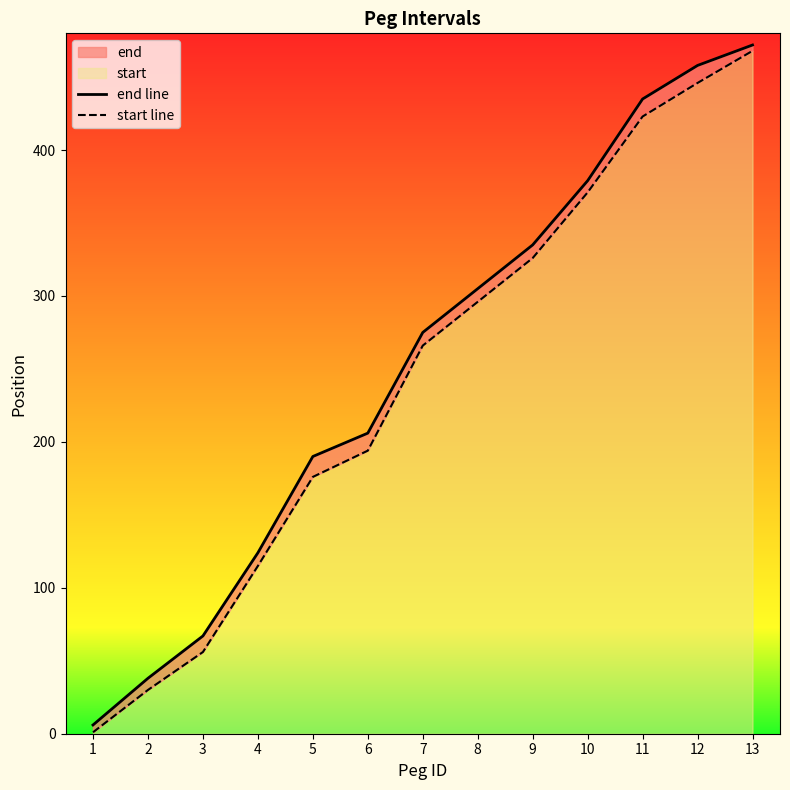

What is the spread (max minus min) of values at 5?

14